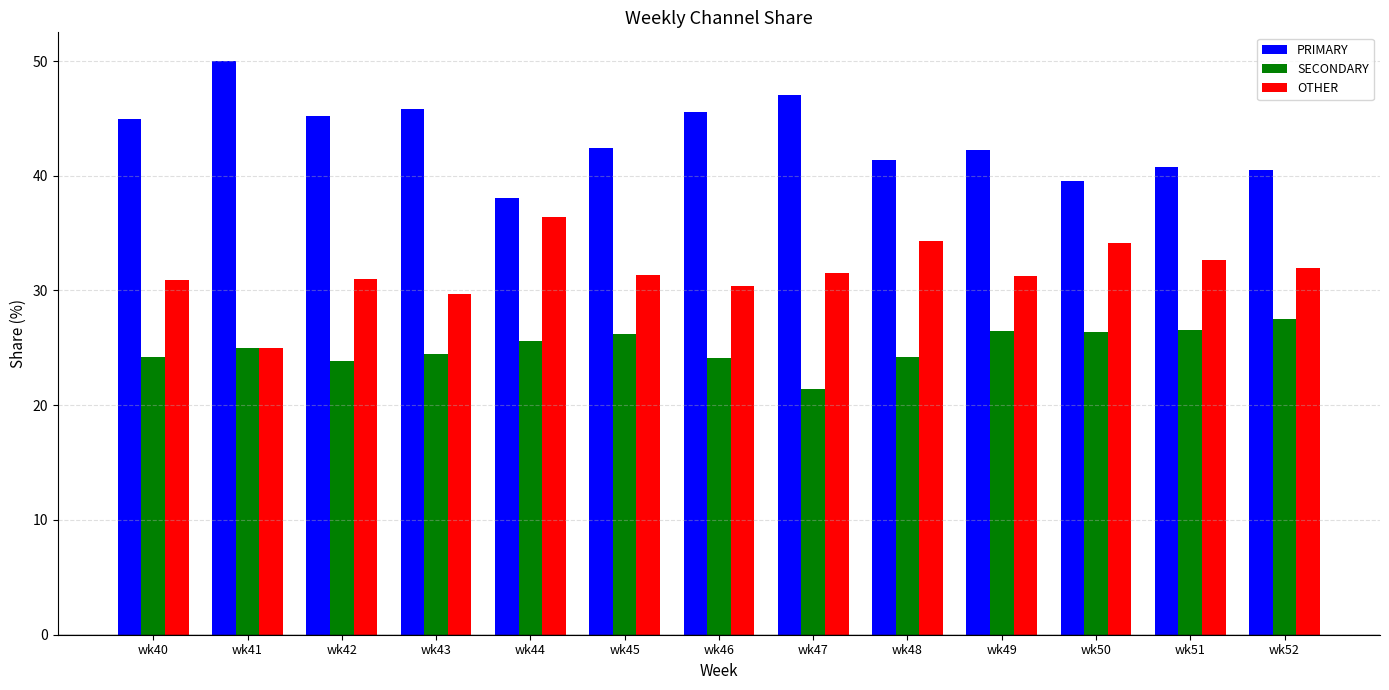

Is the value of PRIMARY at wk42 greater than the value of OTHER at wk52?

Yes